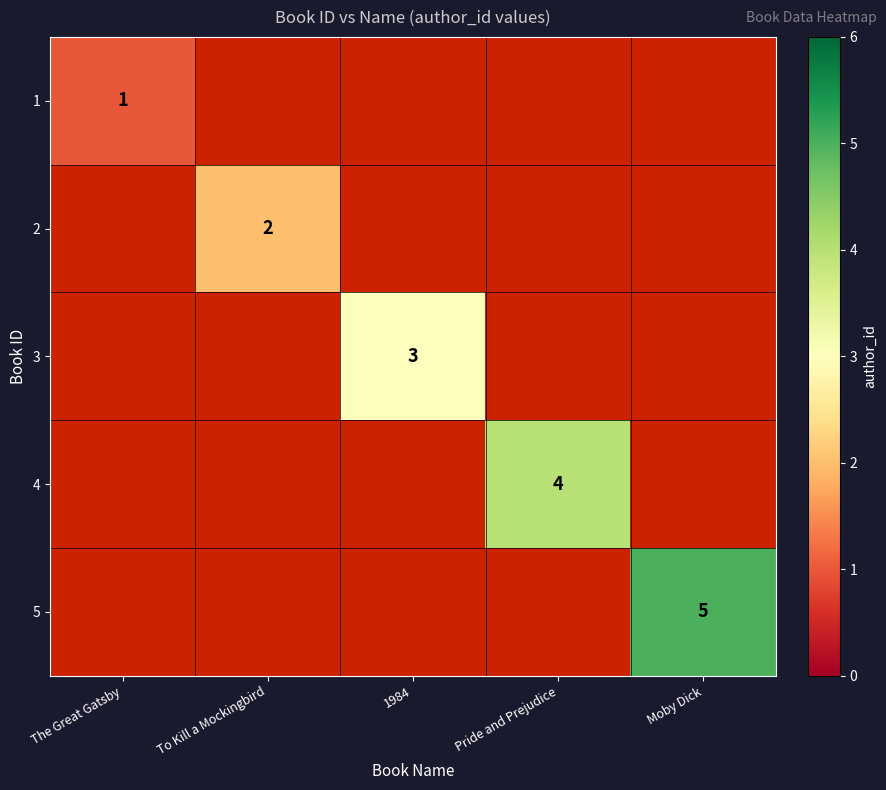

What is the smallest value displayed?

1.0